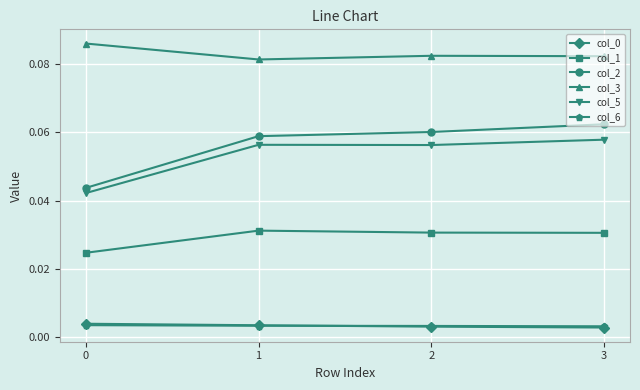

How many lines are shown in the chart?

6